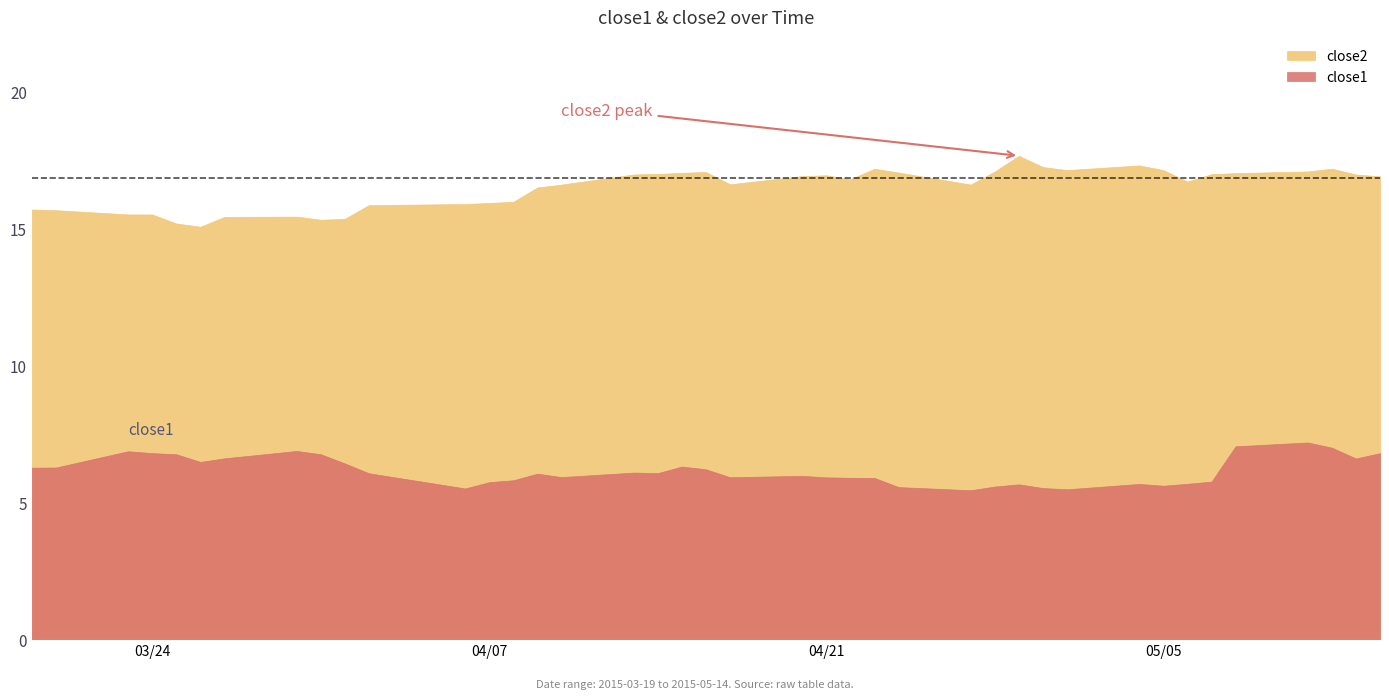

True or false: close2 and close1 cross at least once.

False